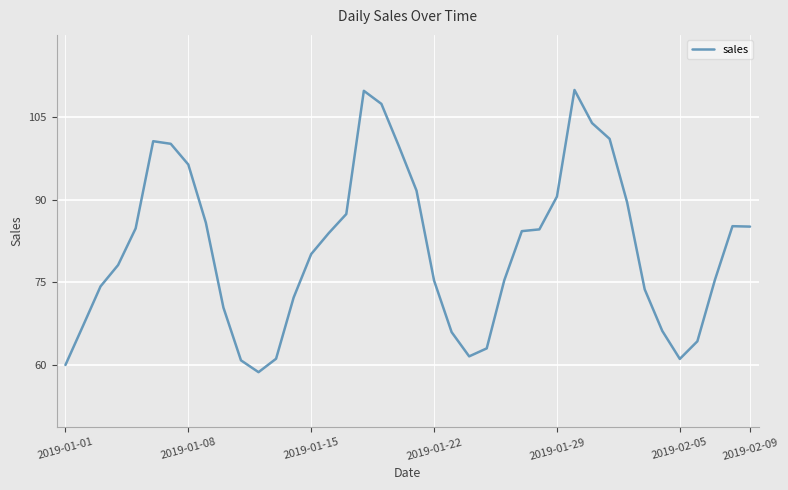

What is the value of the 3rd point from the left?

74.2